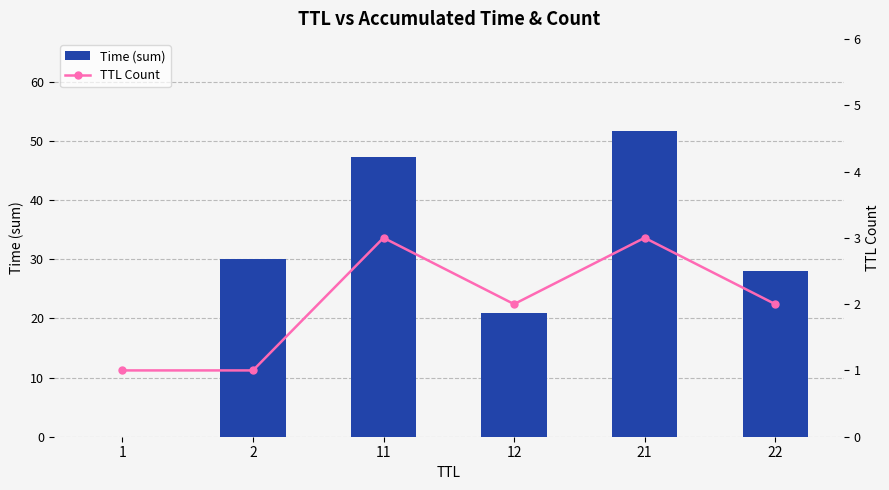

What is the difference between the second highest and second lowest values in the TTL Count series?

2.0